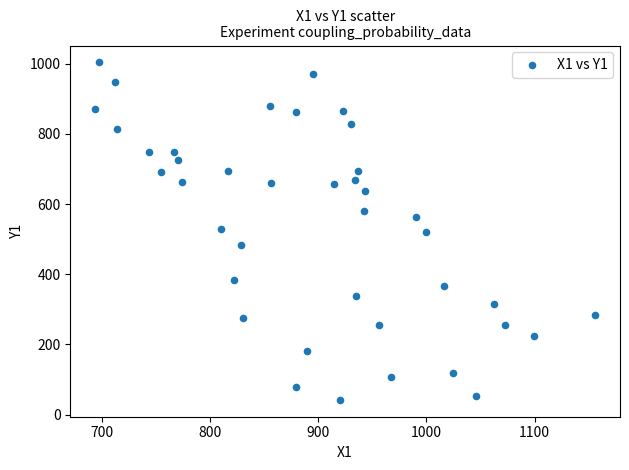

What is the range of Y values (max minus min)?

961.4